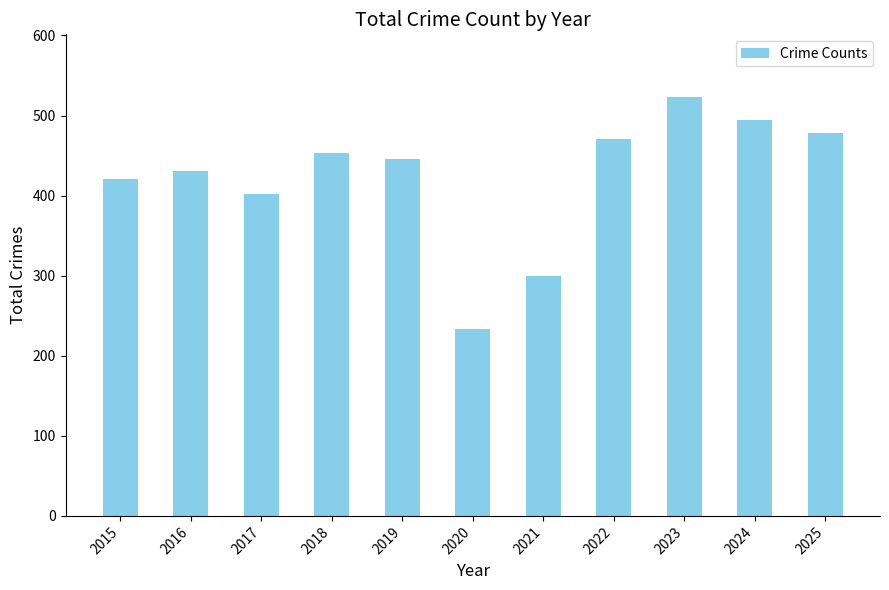

Between 2023 and 2019, which is larger?

2023